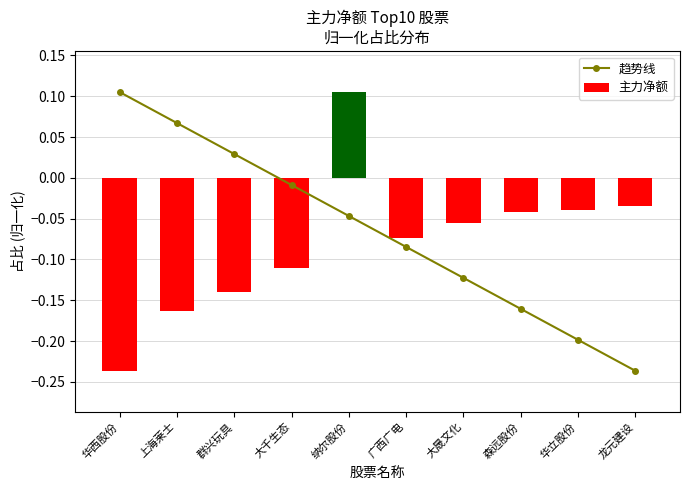

Which series has the widest spread of values?

趋势线